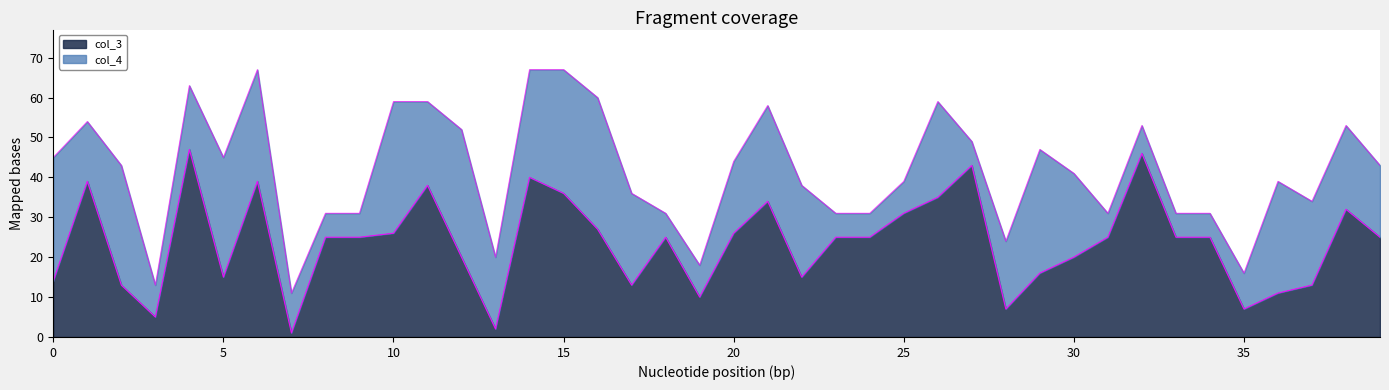

True or false: the data has more than 1 interior local peaks.

True